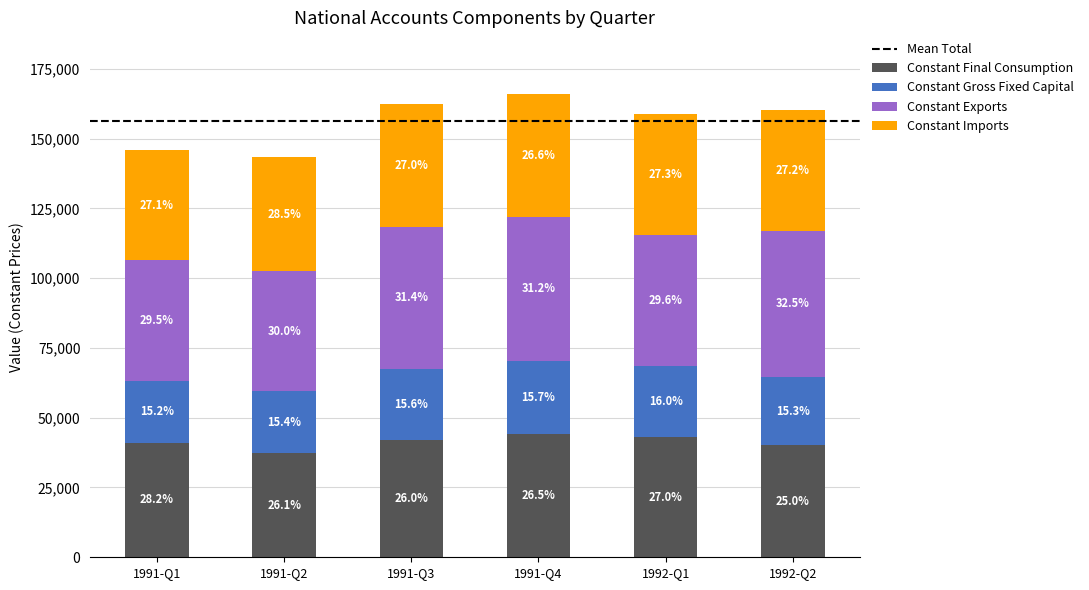

What is the total value across all series at 1991-Q2?

143296.6